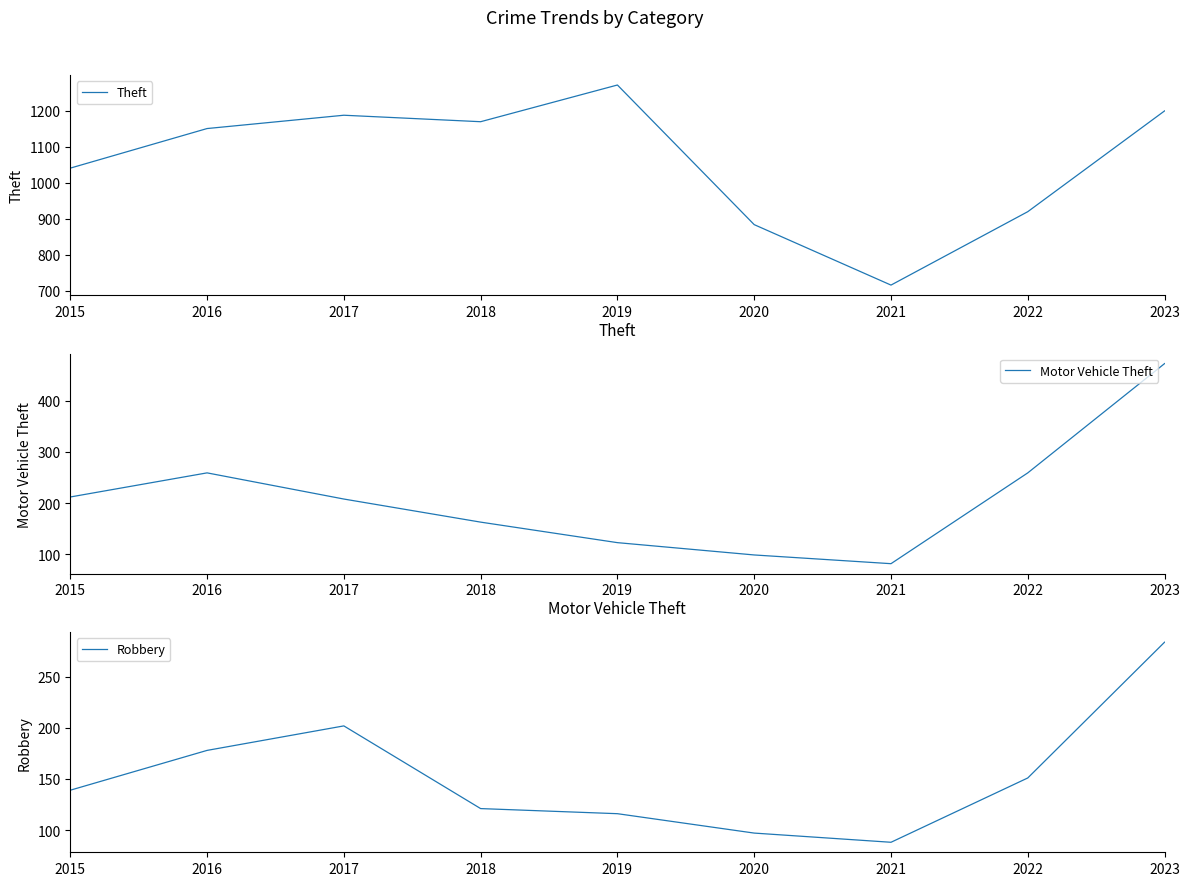

What is the sum of the Theft values at 2017 and 2018?

2358